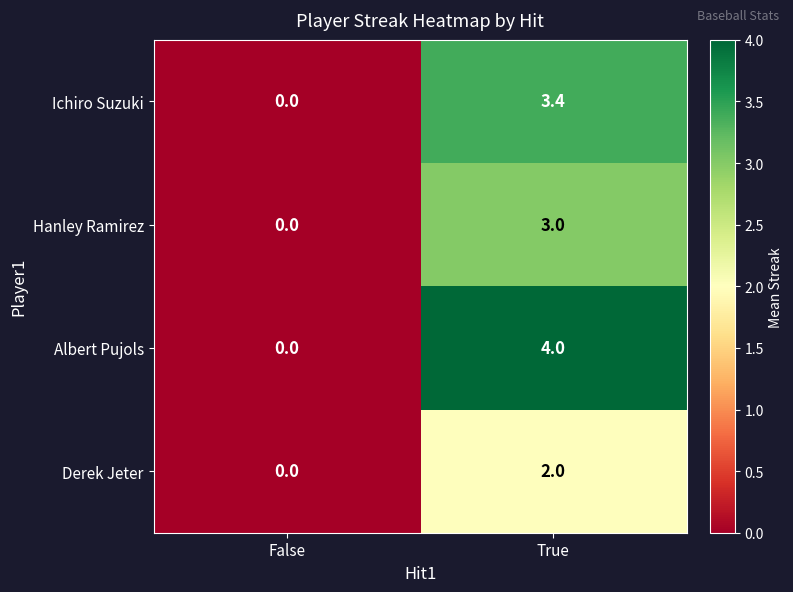

Reading left to right, extract all data points from this chart.

Ichiro Suzuki: 0.0	3.4
Hanley Ramirez: 0.0	3.0
Albert Pujols: 0.0	4.0
Derek Jeter: 0.0	2.0